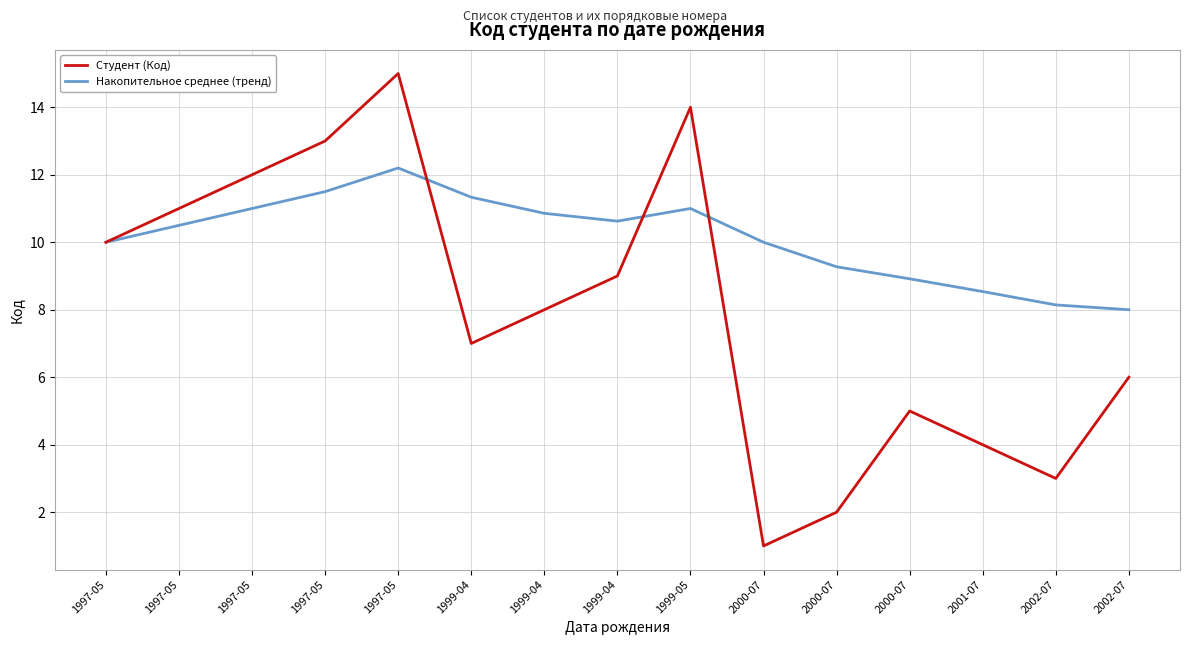

Reading right to left, list all the values displayed in this chart.

Студент (Код): 6.0	3.0	4.0	5.0	2.0	1.0	14.0	9.0	8.0	7.0	15.0	13.0	12.0	11.0	10.0
Накопительное среднее (тренд): 8.0	8.1	8.5	8.9	9.3	10.0	11.0	10.6	10.9	11.3	12.2	11.5	11.0	10.5	10.0